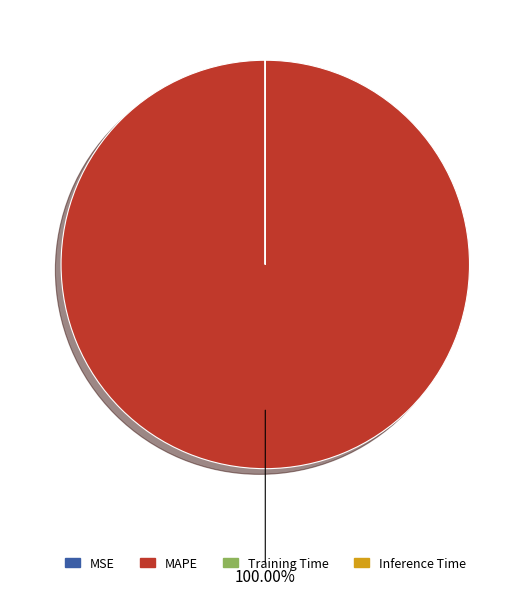

What is the largest slice in the pie chart?

MAPE